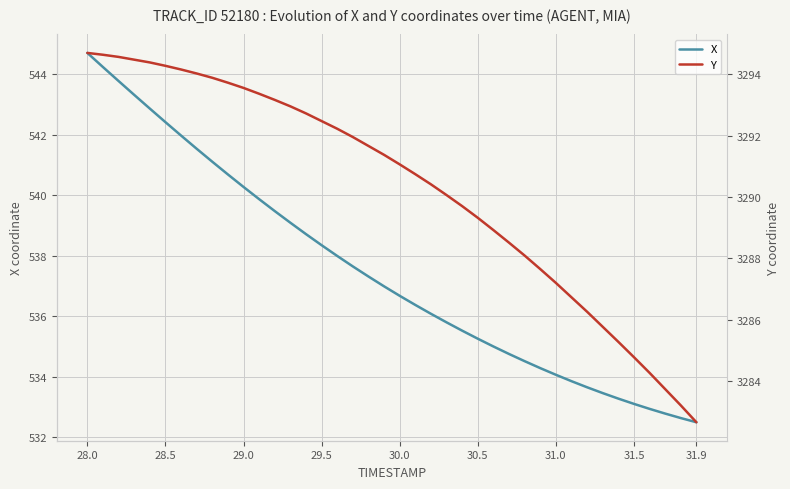

Count the number of categories in the chart.

40